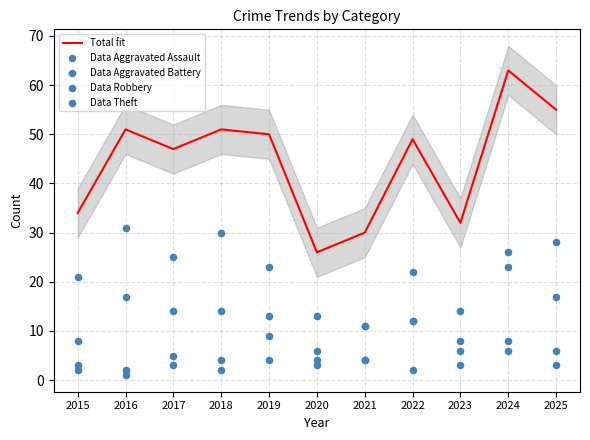

Which series has the largest total across all categories?

Total fit